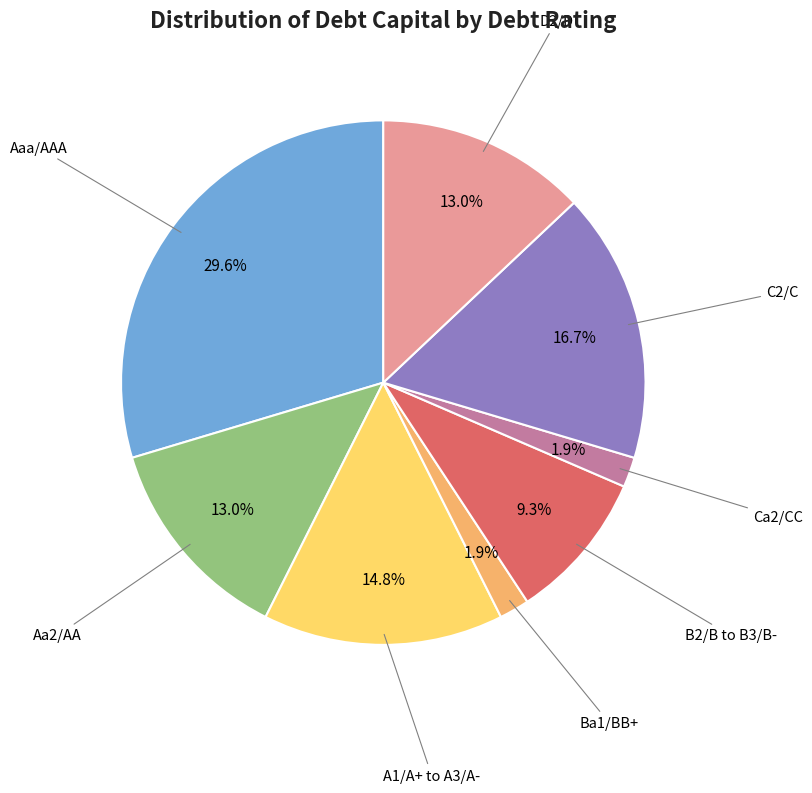

Is there any slice that represents more than half of the pie?

No